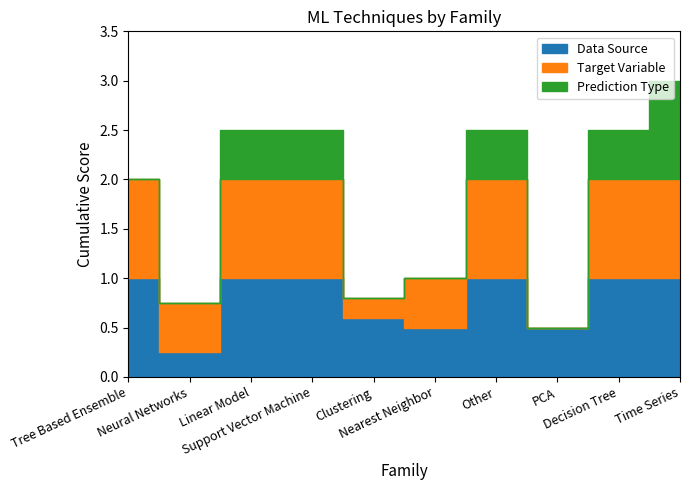

Rank the categories by Data Source value from highest to lowest.

Tree Based Ensemble, Linear Model, Support Vector Machine, Other, Decision Tree, Time Series, Clustering, Nearest Neighbor, PCA, Neural Networks